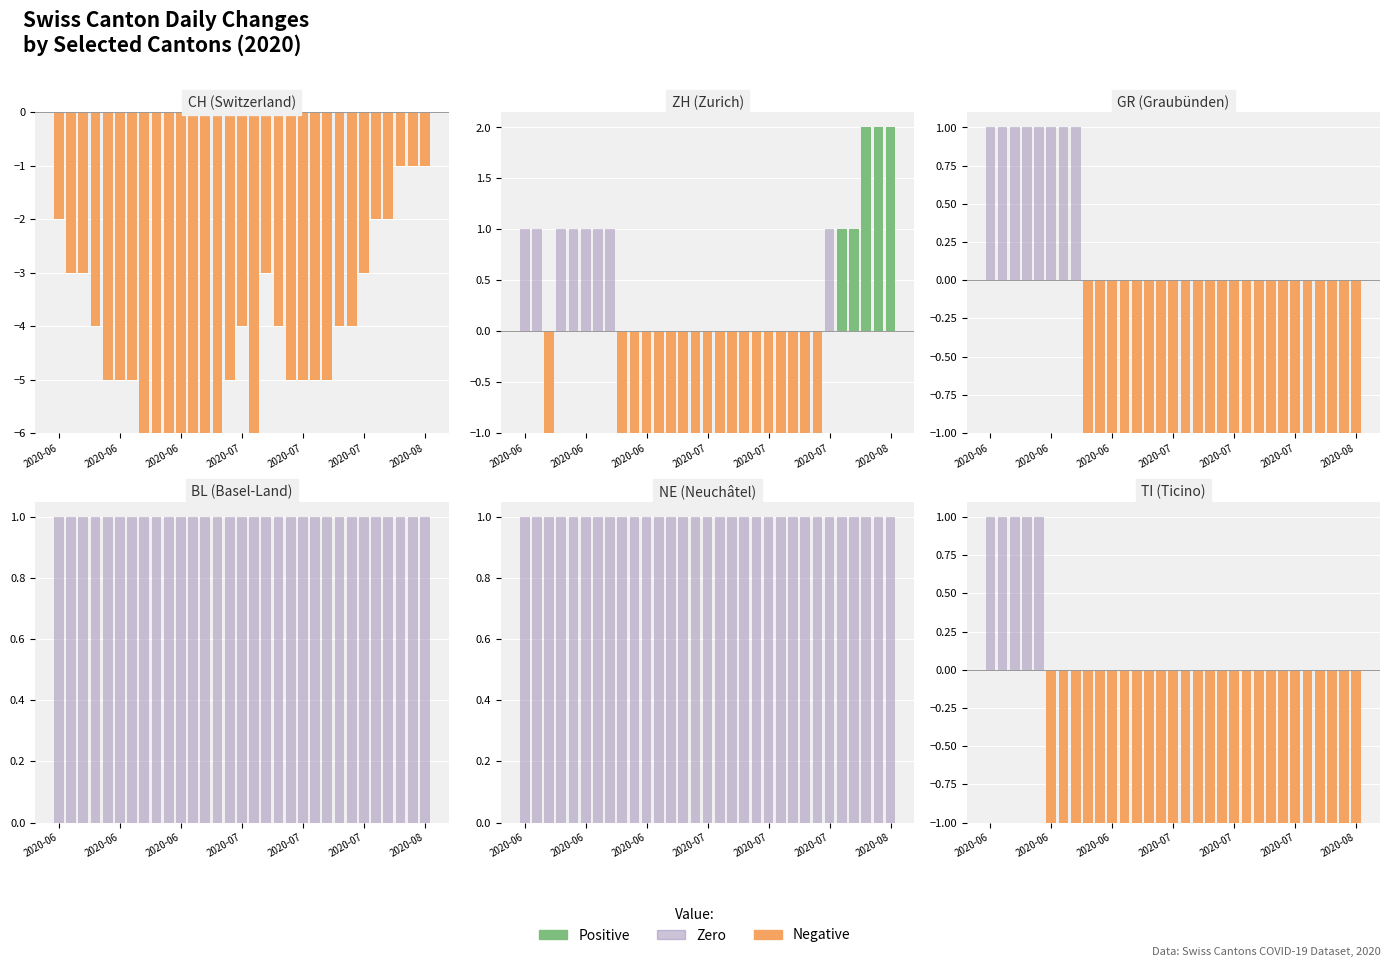

At 8, list the series in order from smallest to largest.

Negative, Positive, Zero